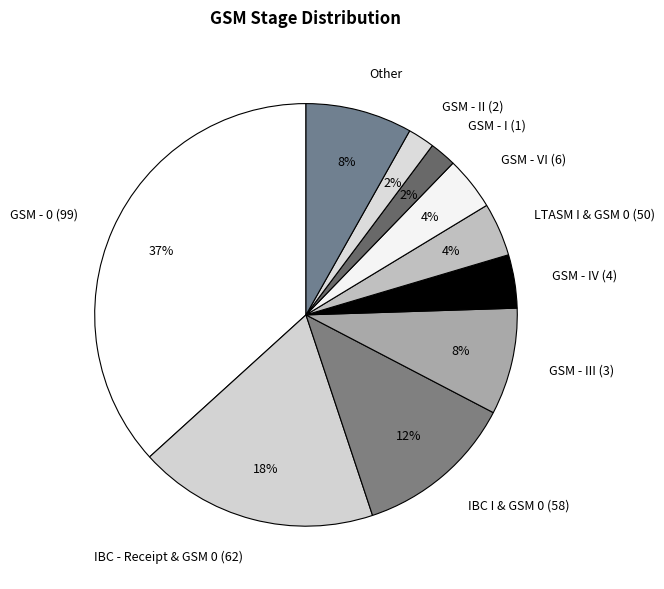

Combined, do GSM - II (2) and GSM - VI (6) account for over 50%?

No